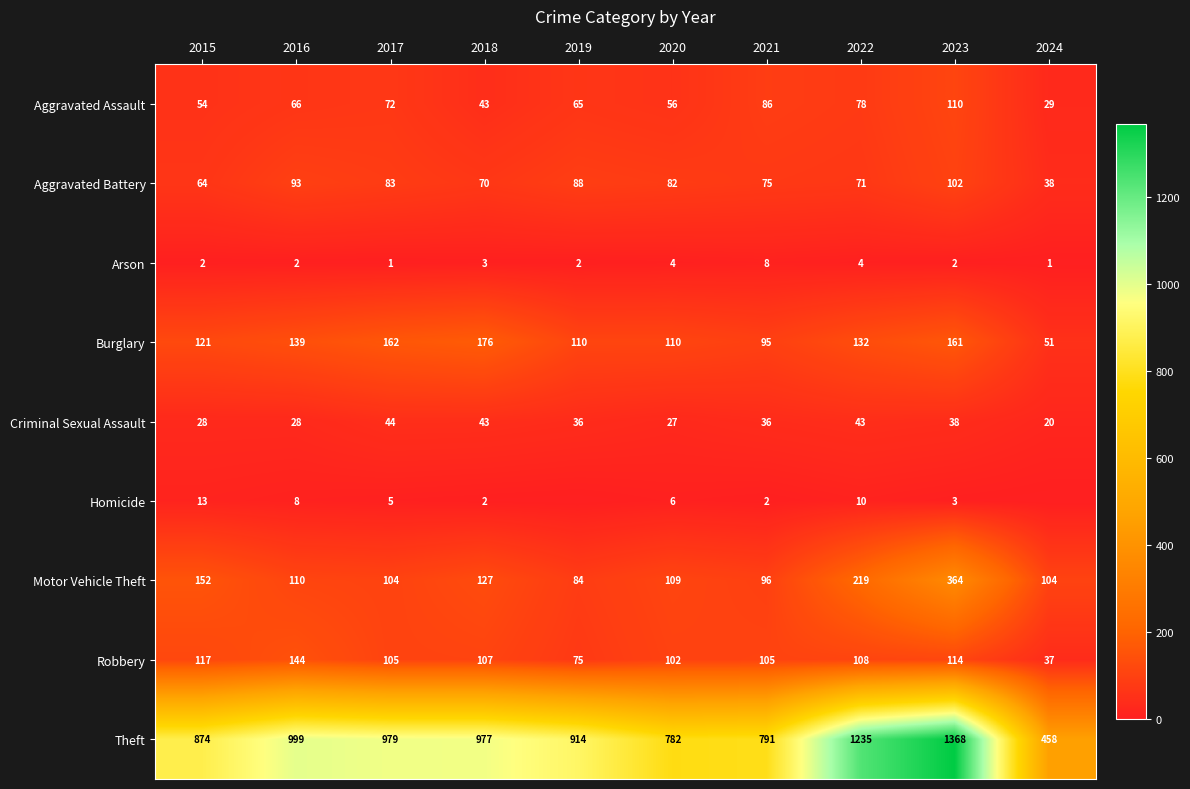

How many series are shown in this chart?

9